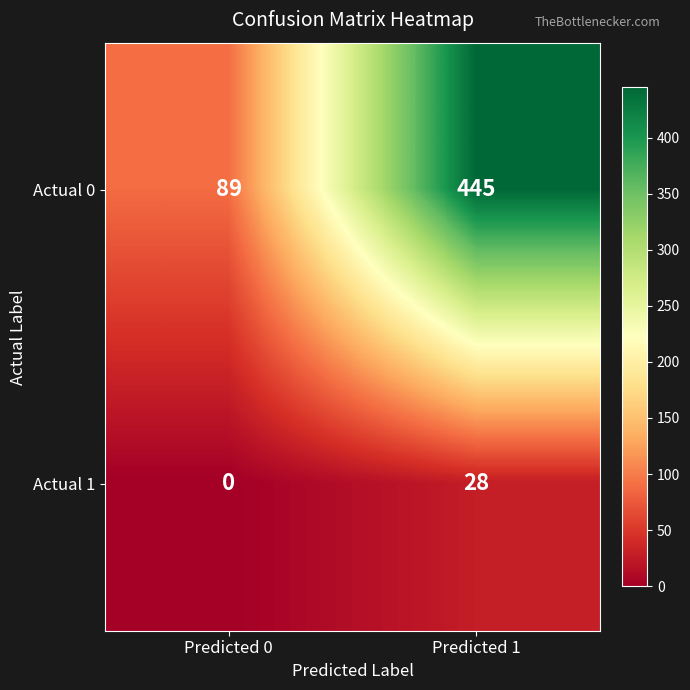

Between Predicted 0 and Predicted 1, which series saw the biggest shift?

Actual 0